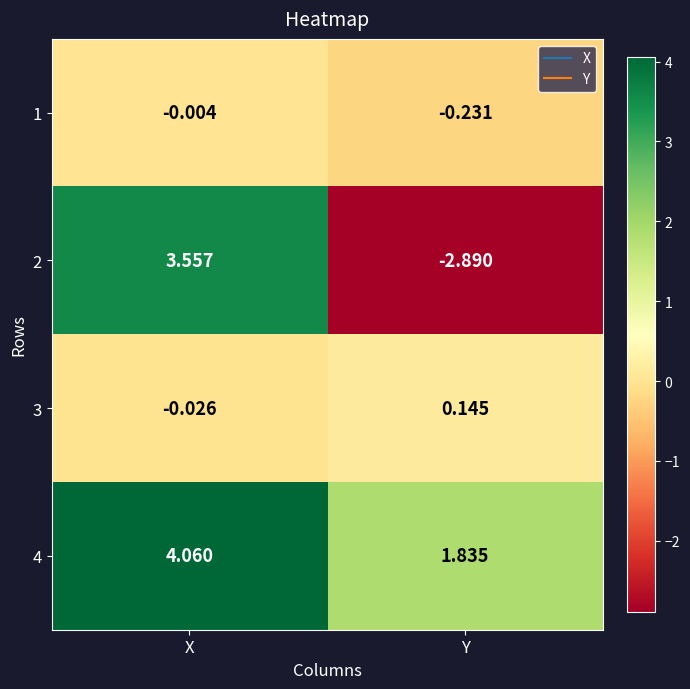

Rank the series at X from lowest to highest value.

3, 1, 2, 4